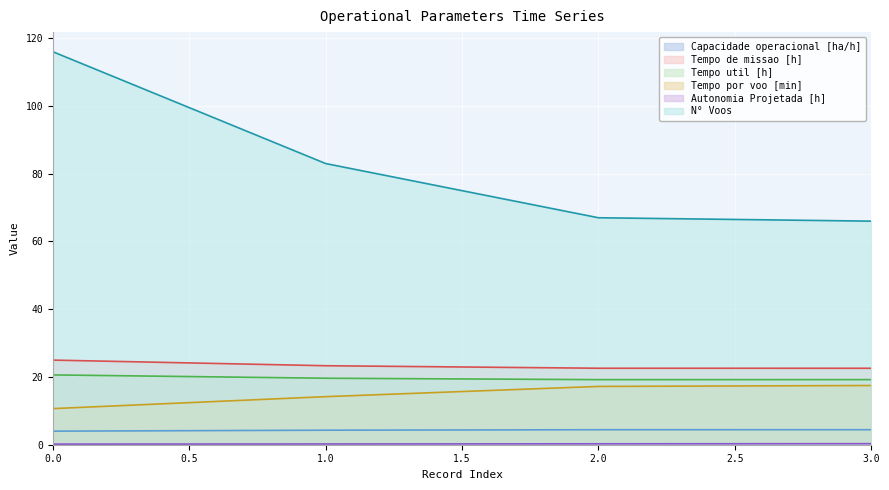

What is the sum of the Tempo por voo [min] values at 0.0 and 2.0?

27.9